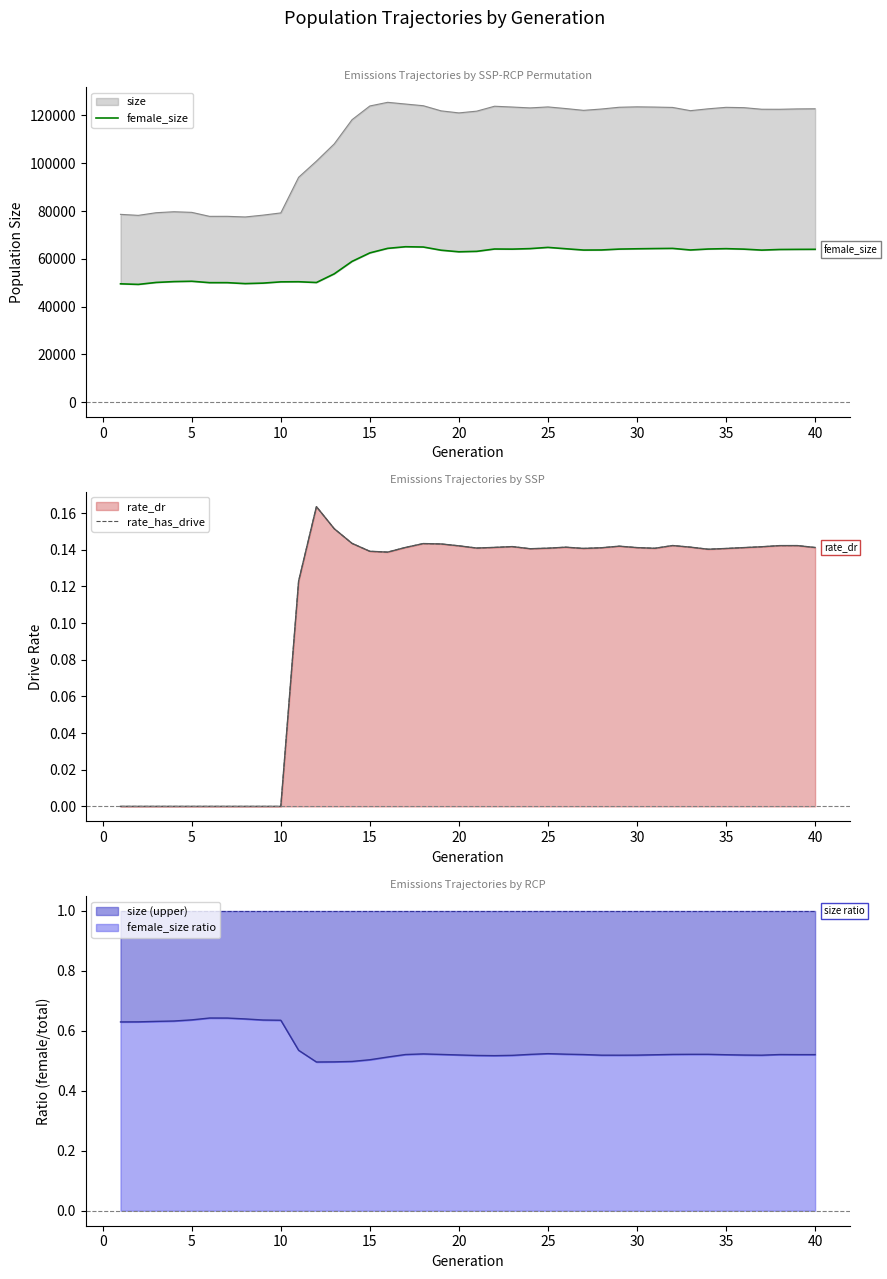

The female_size ratio series shows 0.7 at 40. True or false?

False